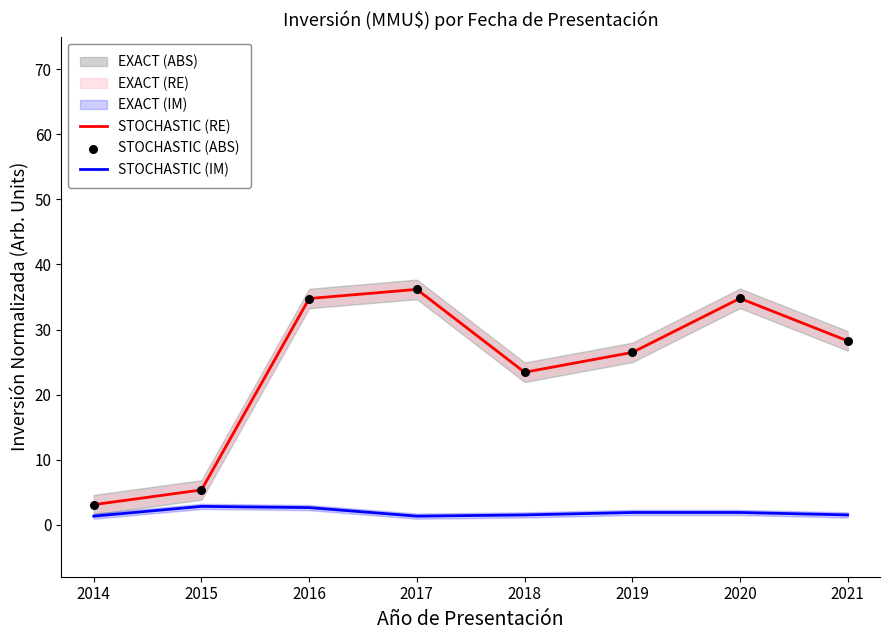

At how many categories does at least one series exceed 6?

6